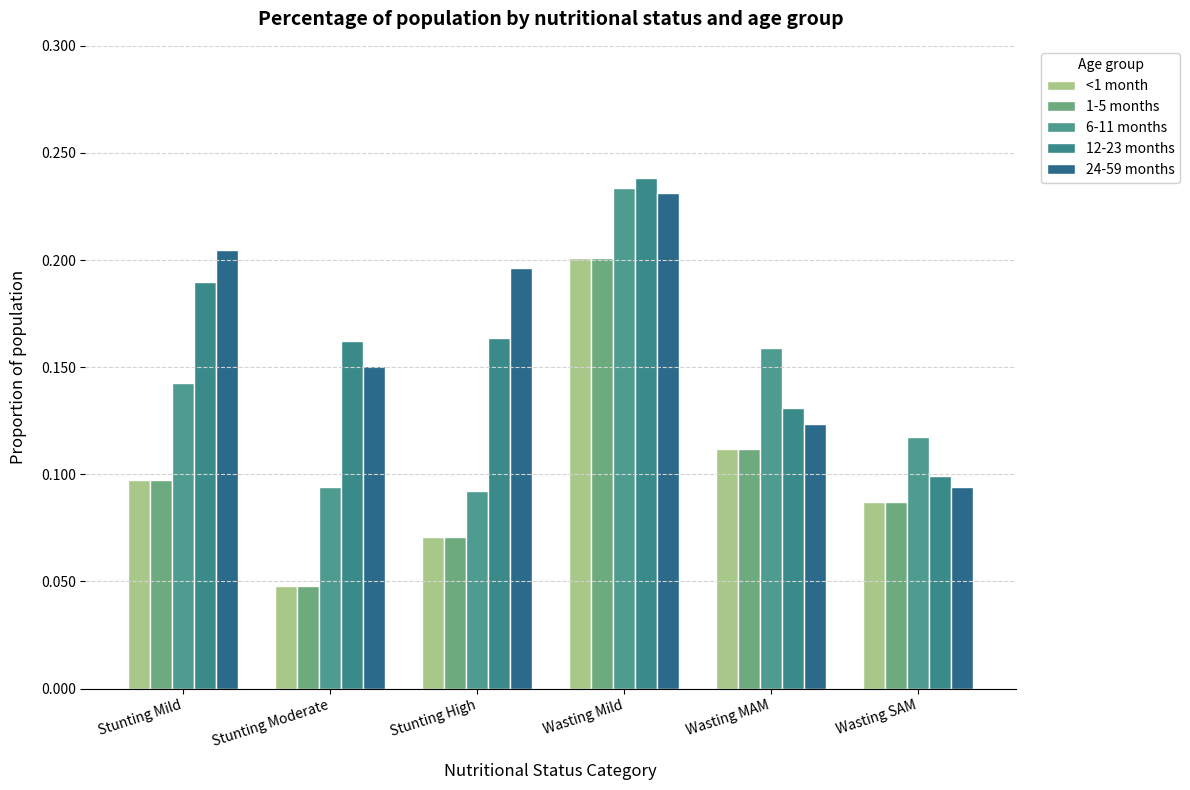

Reading right to left, transcribe all the data shown in this chart.

<1 month: Wasting SAM=0.1	Wasting MAM=0.1	Wasting Mild=0.2	Stunting High=0.1	Stunting Moderate=0.0	Stunting Mild=0.1
1-5 months: Wasting SAM=0.1	Wasting MAM=0.1	Wasting Mild=0.2	Stunting High=0.1	Stunting Moderate=0.0	Stunting Mild=0.1
6-11 months: Wasting SAM=0.1	Wasting MAM=0.2	Wasting Mild=0.2	Stunting High=0.1	Stunting Moderate=0.1	Stunting Mild=0.1
12-23 months: Wasting SAM=0.1	Wasting MAM=0.1	Wasting Mild=0.2	Stunting High=0.2	Stunting Moderate=0.2	Stunting Mild=0.2
24-59 months: Wasting SAM=0.1	Wasting MAM=0.1	Wasting Mild=0.2	Stunting High=0.2	Stunting Moderate=0.2	Stunting Mild=0.2